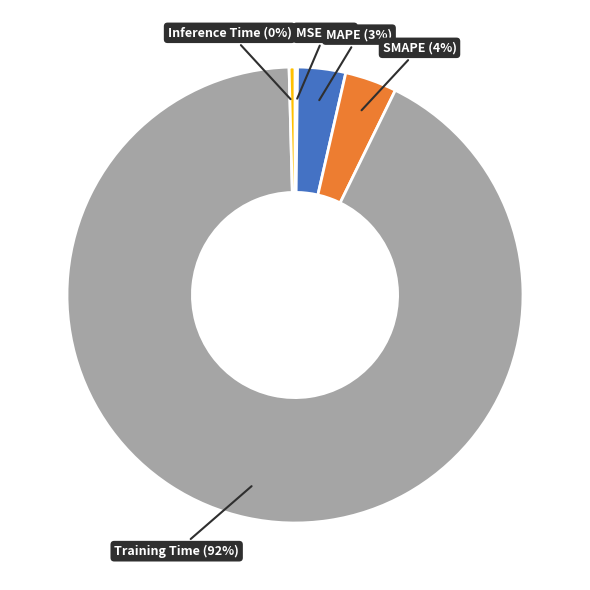

Which slice is the largest?

Training Time